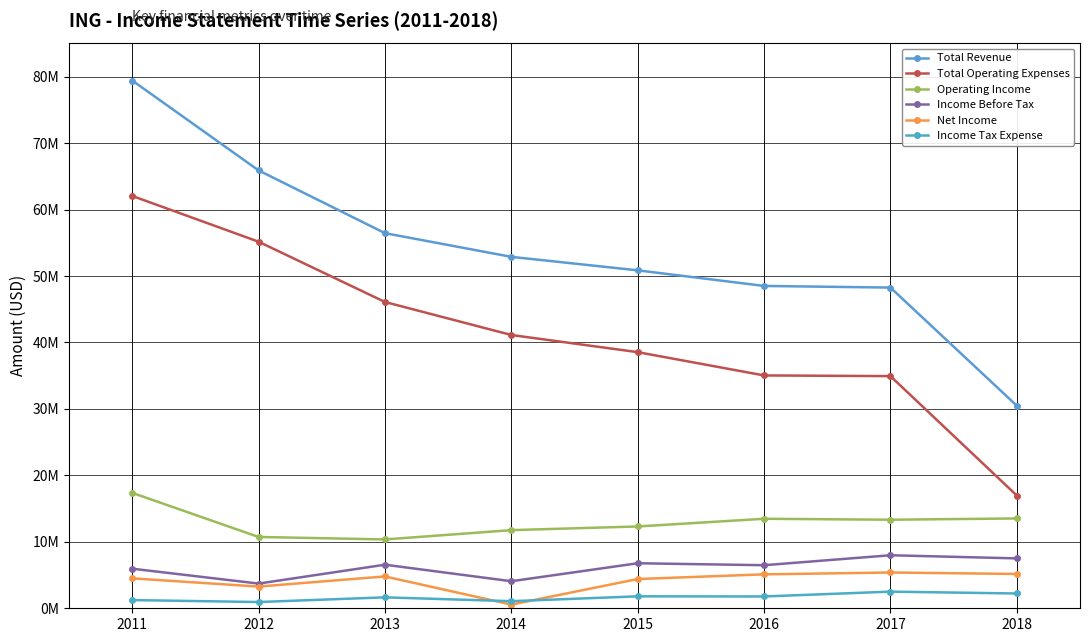

Does the chart display data point markers on the line(s)?

Yes